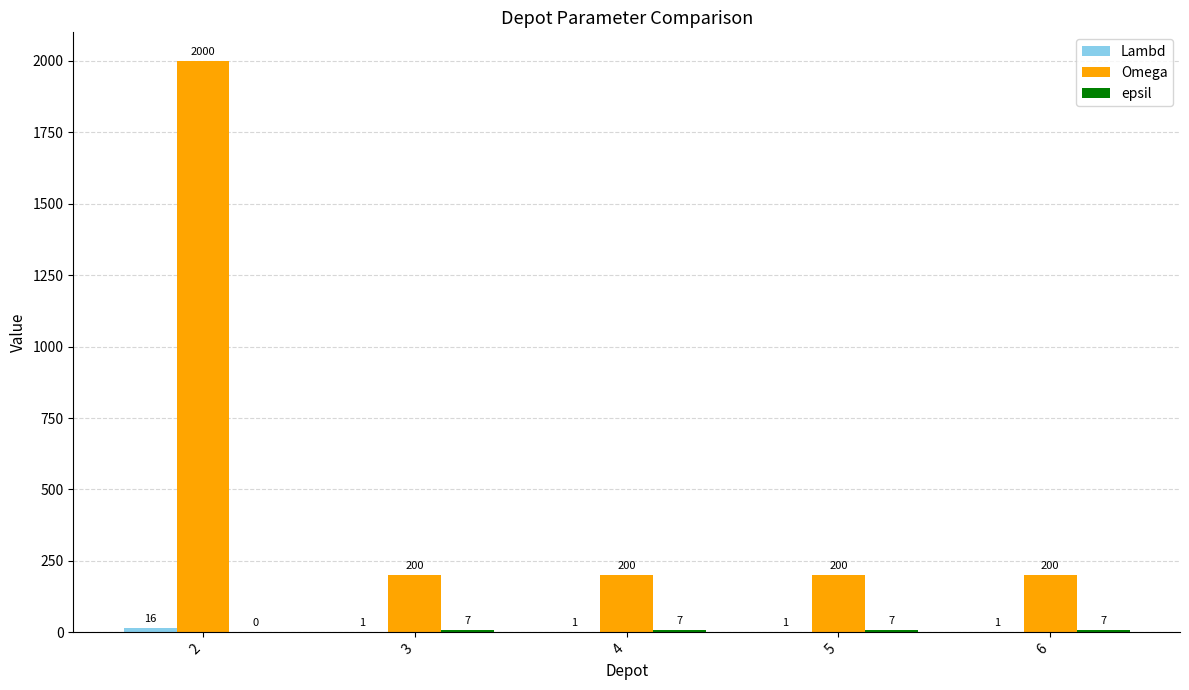

Which series has the largest total across all categories?

Omega